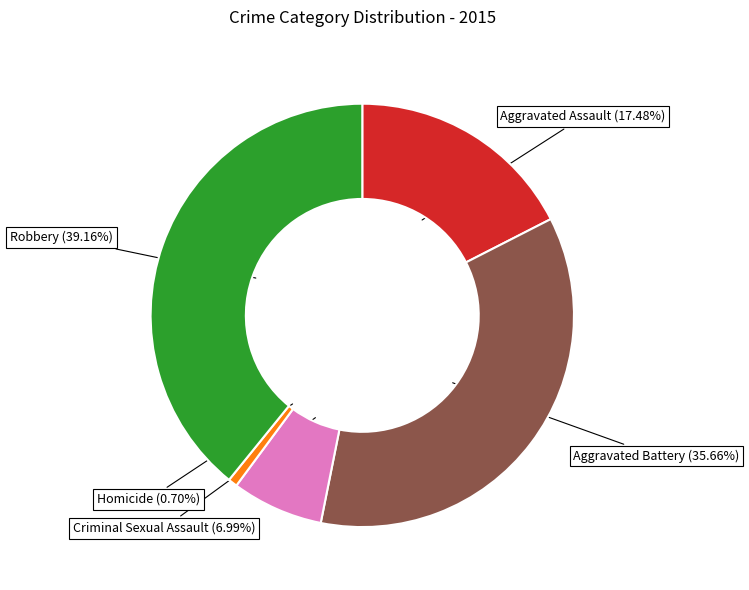

Combined, what portion of the pie is Aggravated Battery and Aggravated Assault?

53.1%